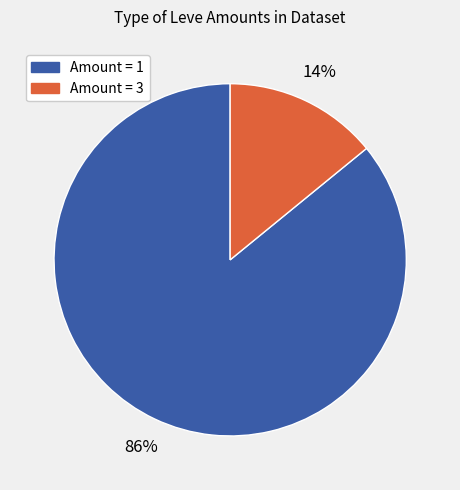

Does any single category account for the majority?

Yes